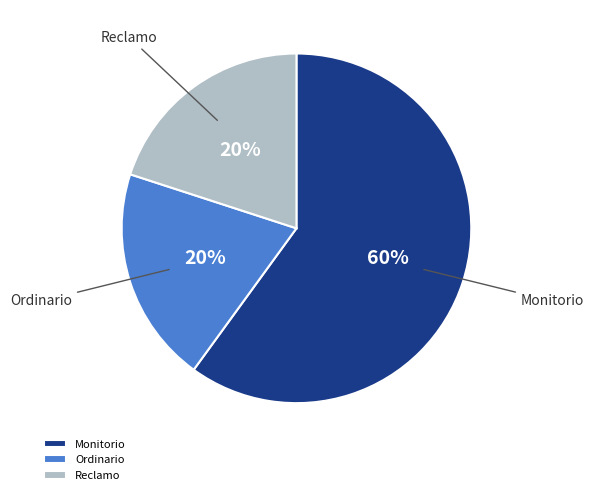

To the nearest percent, what is the combined percentage of Monitorio and Ordinario?

80%